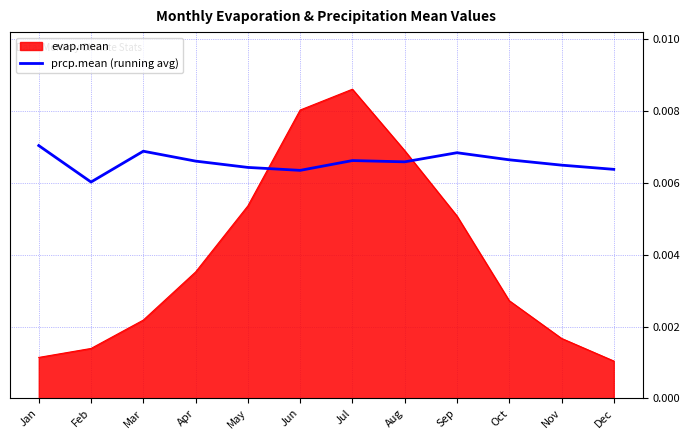

Which series has the widest spread of values?

evap.mean